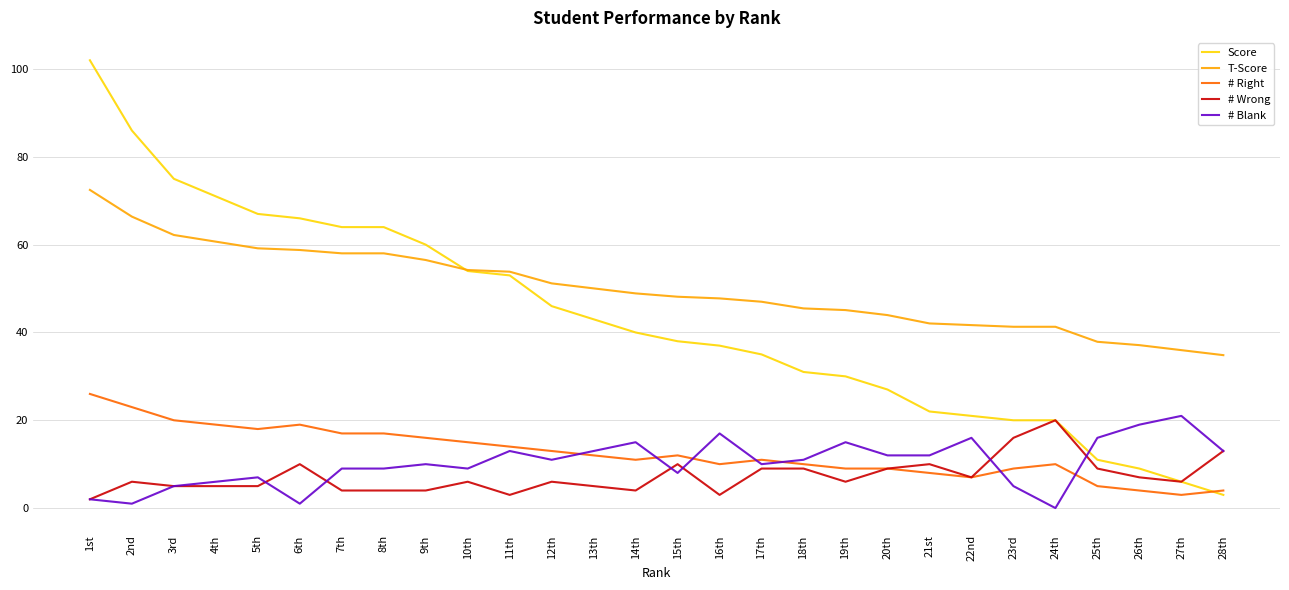

Which series has the widest spread of values?

Score